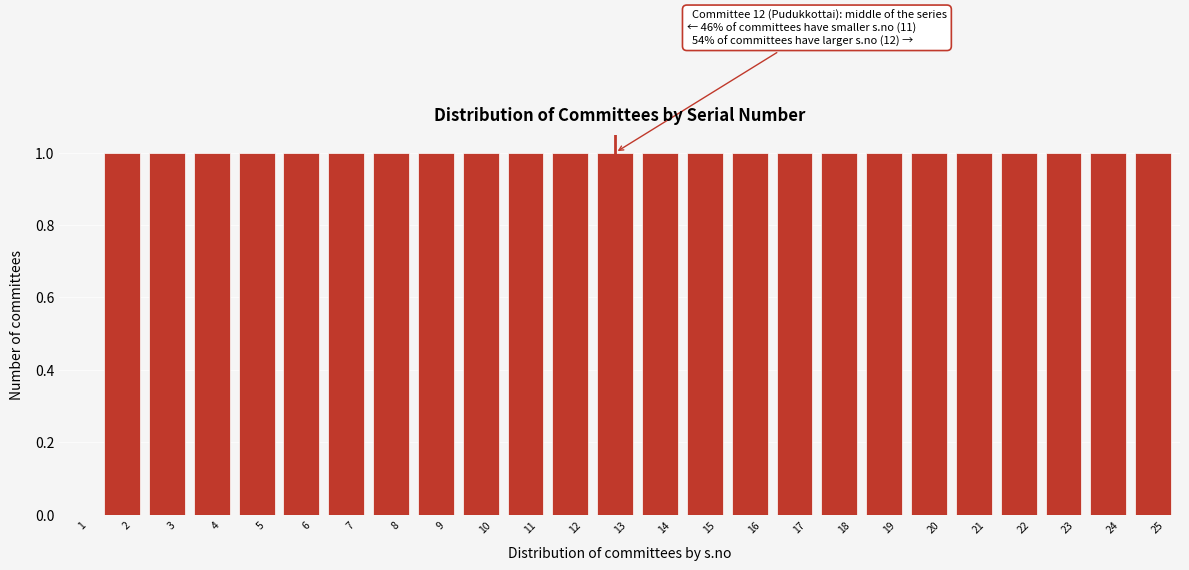

Reading left to right, list all the values displayed in this chart.

1=0	2=1	3=1	4=1	5=1	6=1	7=1	8=1	9=1	10=1	11=1	12=1	13=1	14=1	15=1	16=1	17=1	18=1	19=1	20=1	21=1	22=1	23=1	24=1	25=1